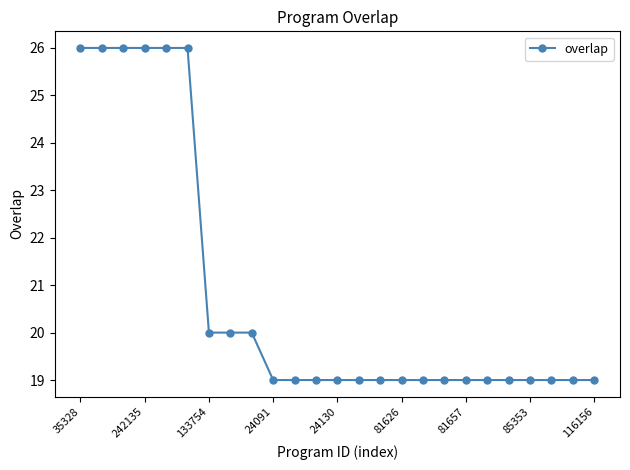

What is the minimum value shown in the chart?

19